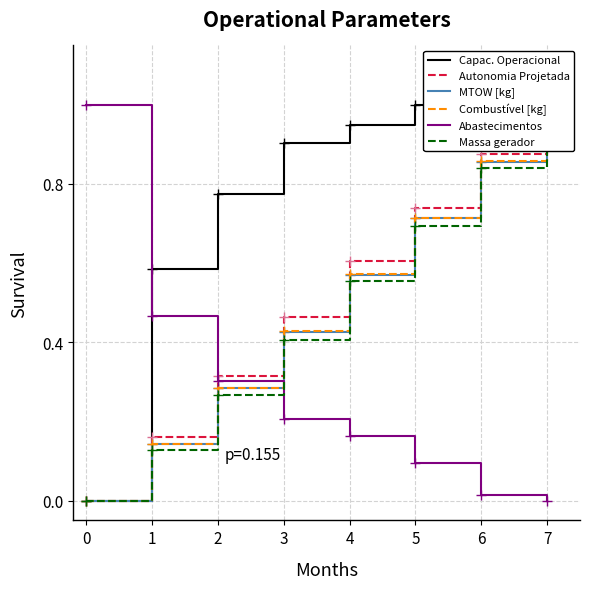

True or false: MTOW [kg] has more than 0 interior local peaks.

False